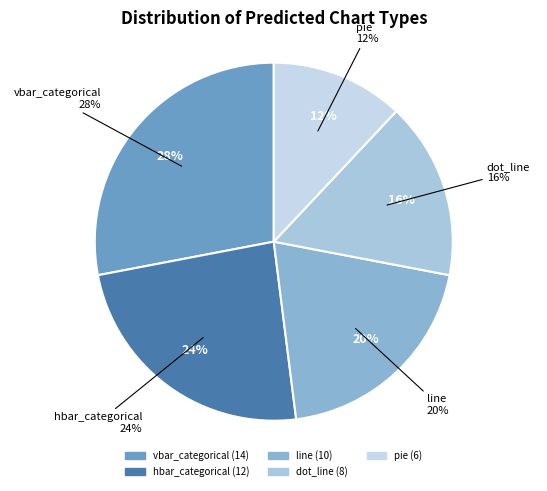

Is pie the majority of the pie?

No